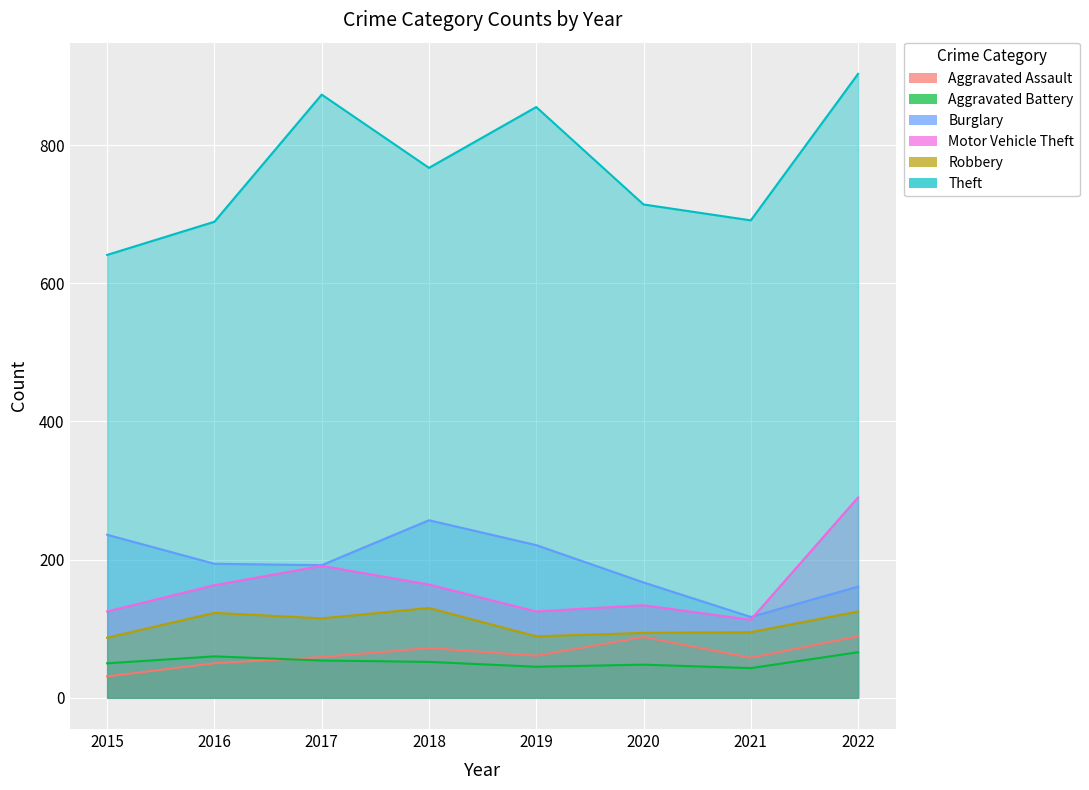

True or false: Motor Vehicle Theft and Aggravated Assault intersect in this chart.

False